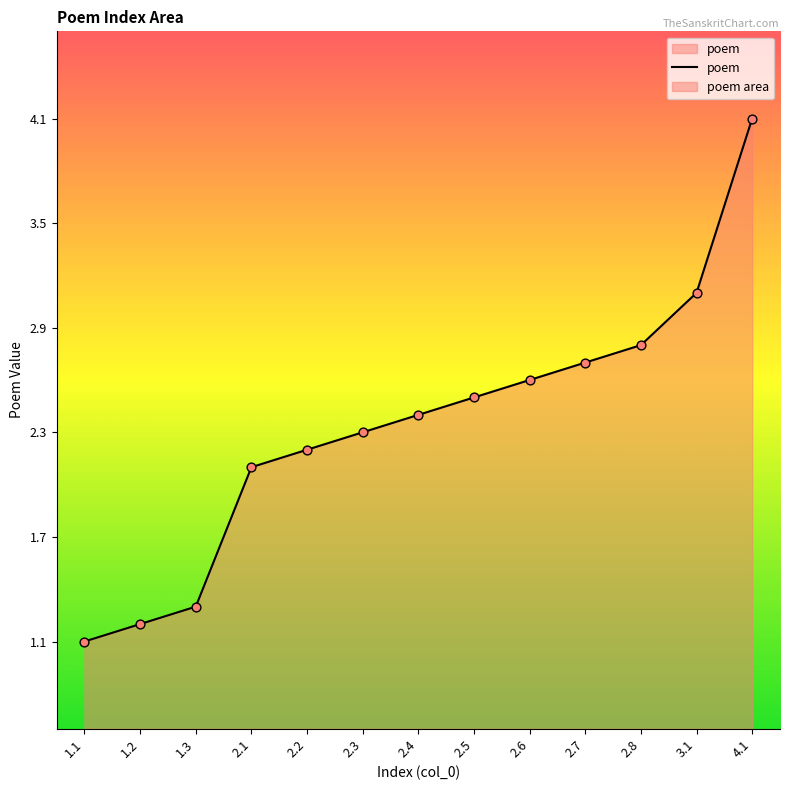

What is the change in value from 1.1 to 1.3?

+0.2